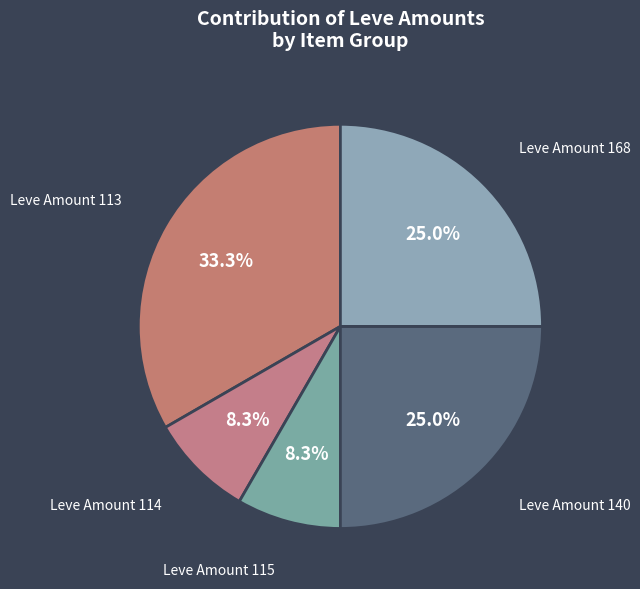

Is there any slice that represents more than half of the pie?

No